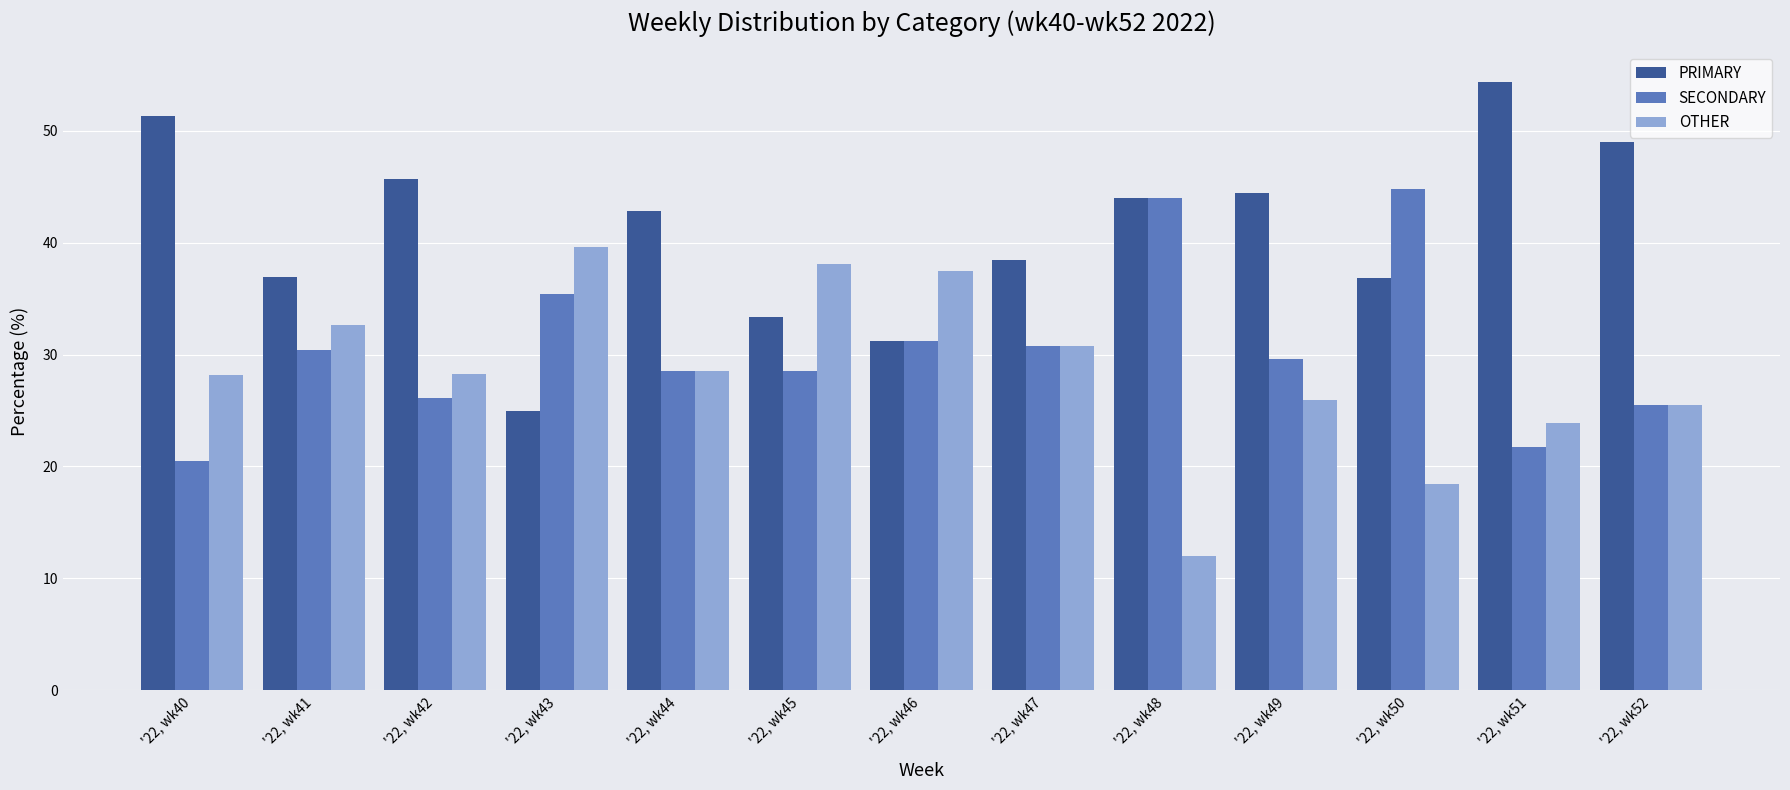

List the series in order of their peak value, highest first.

PRIMARY, SECONDARY, OTHER